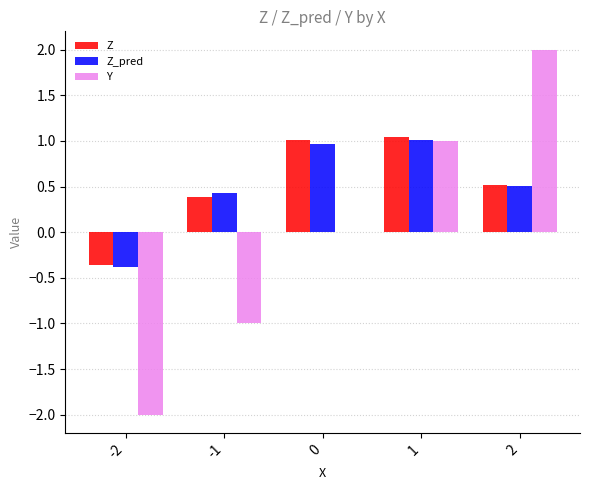

Is the value of Y at -2 greater than the value of Z_pred at 0?

No